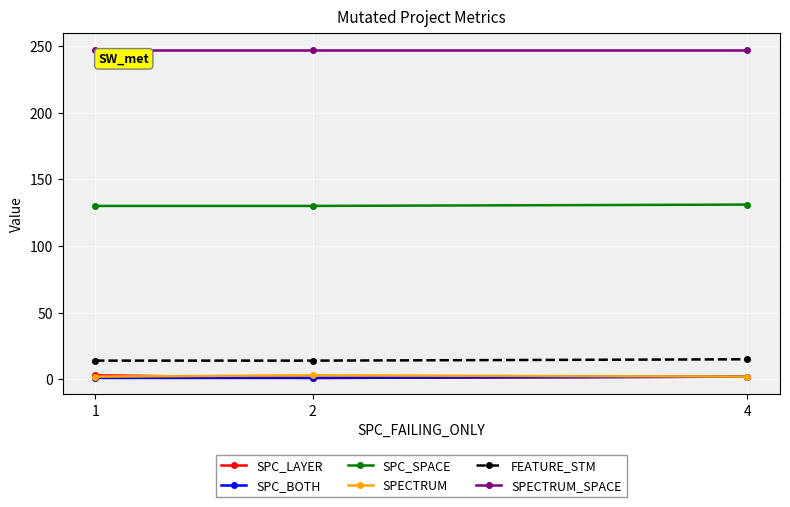

Is the value of SPC_LAYER at 4 greater than the value of FEATURE_STM at 4?

No